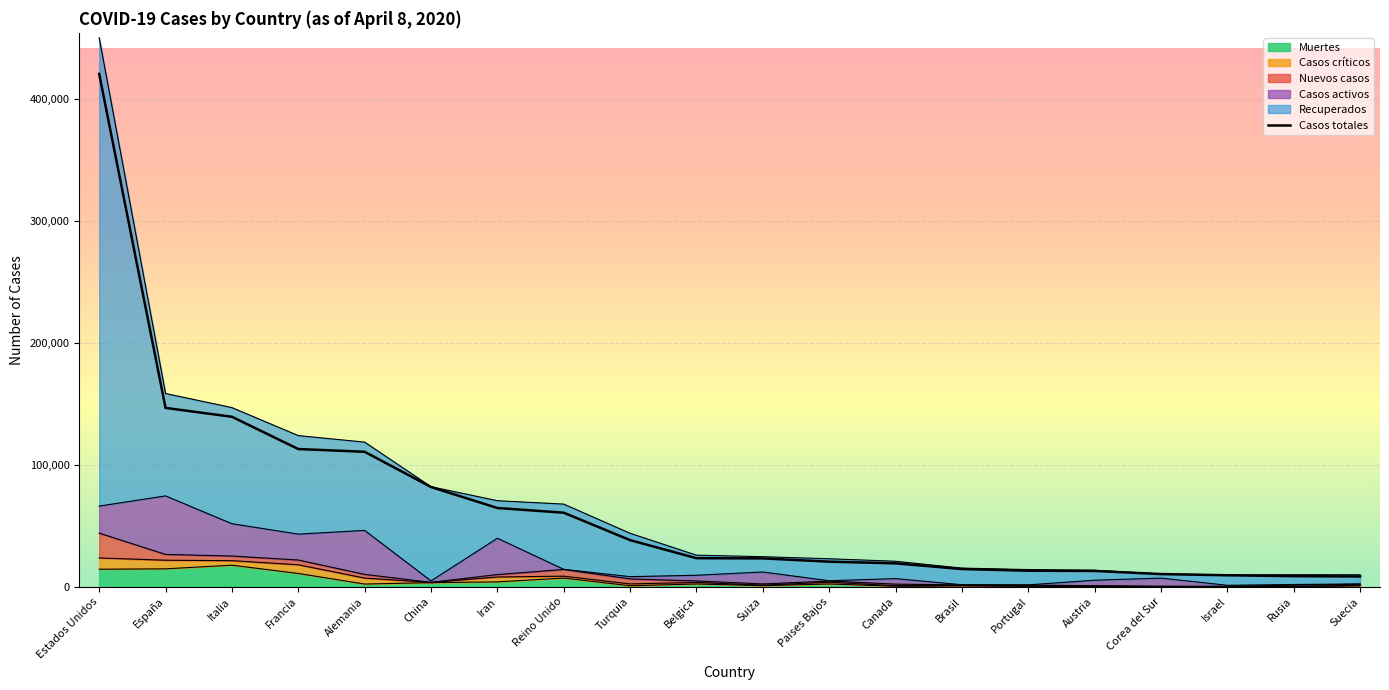

List the labels in order of value, smallest first.

Suecia, Rusia, Israel, Corea del Sur, Austria, Portugal, Brasil, Canada, Paises Bajos, Suiza, Belgica, Turquia, Reino Unido, Iran, China, Alemania, Francia, Italia, España, Estados Unidos